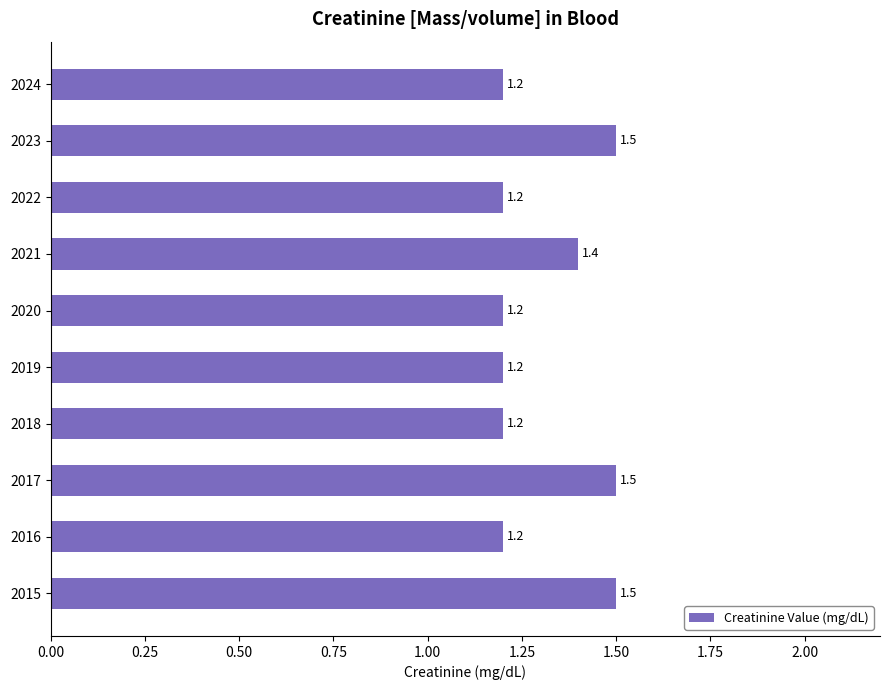

Reading bottom to top, list all the values displayed in this chart.

2015=1.5	2016=1.2	2017=1.5	2018=1.2	2019=1.2	2020=1.2	2021=1.4	2022=1.2	2023=1.5	2024=1.2